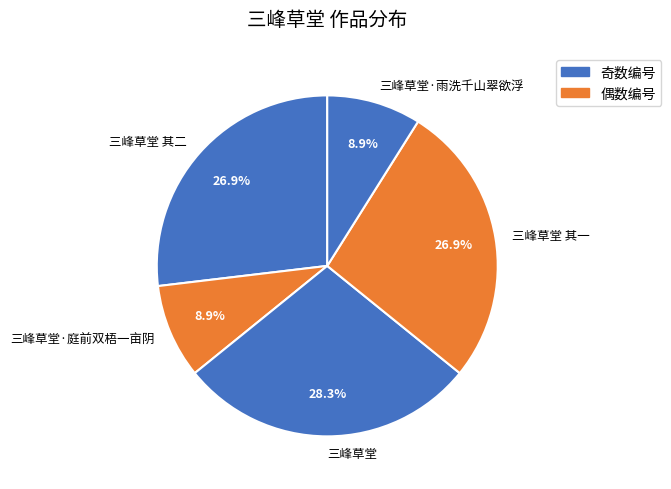

The 三峰草堂 其一 slice represents 15% of the pie. True or false?

False